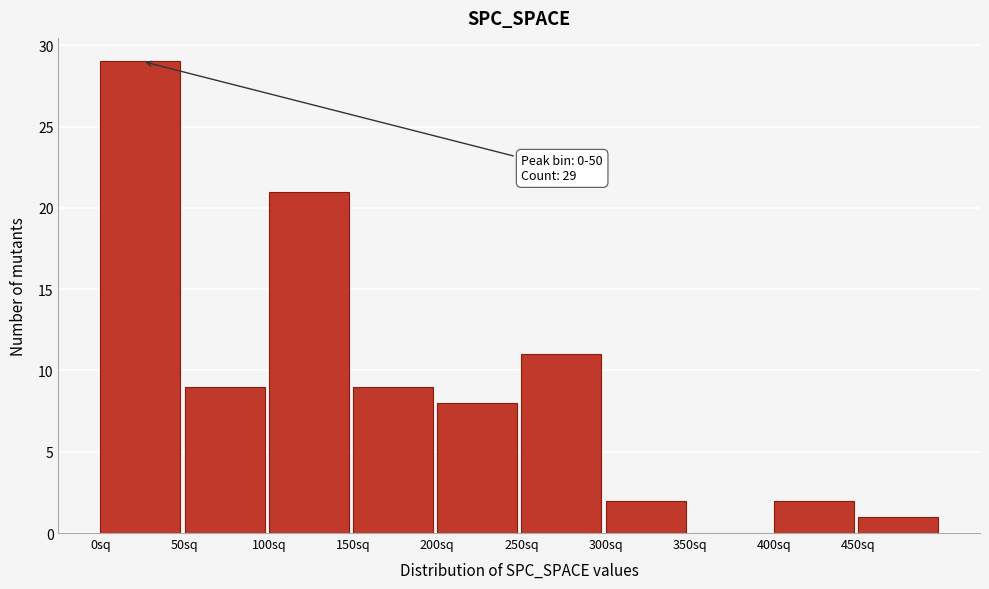

Over which range of the x-axis is the bar tallest?

0 to 50